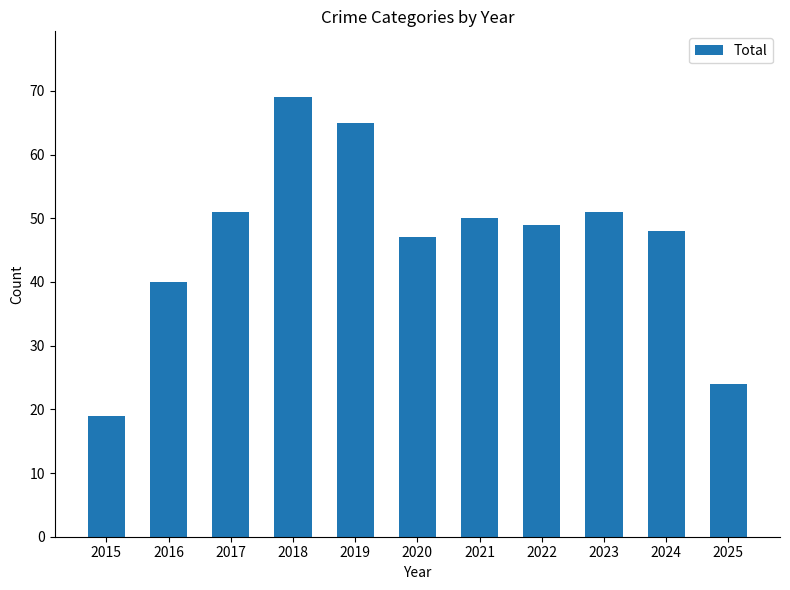

What is the change in value from 2015 to 2021?

+31